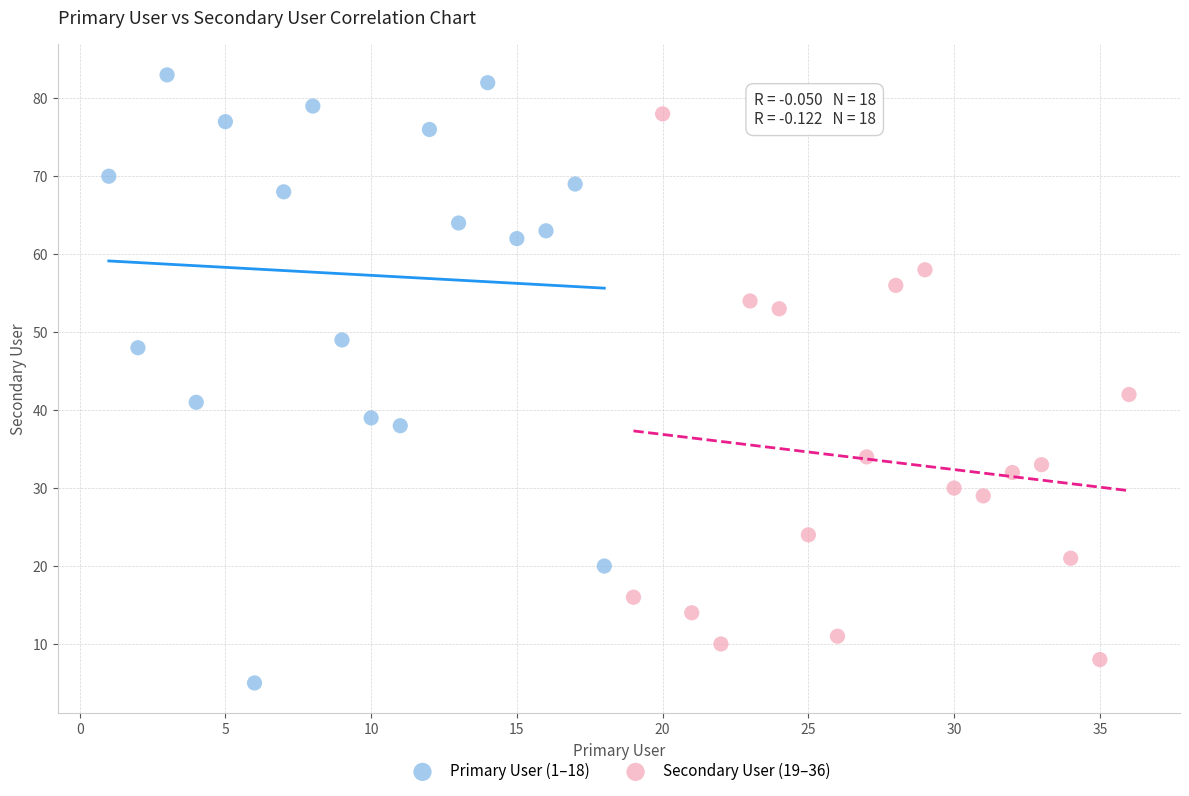

Which series reaches the minimum Y coordinate?

Primary User (1–18)